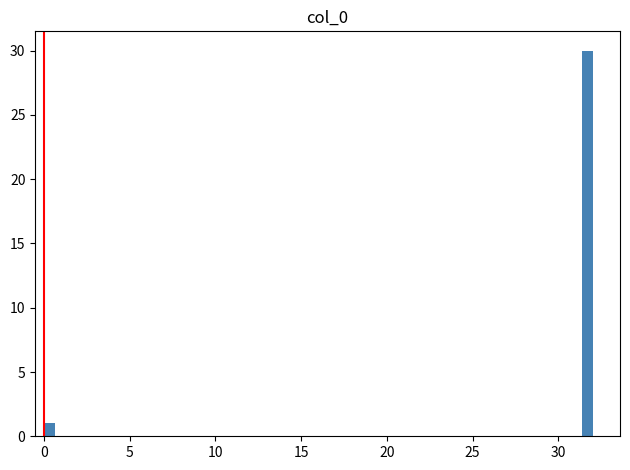

Read against the x-axis, roughly where is the centre of the tallest bar?

31.5